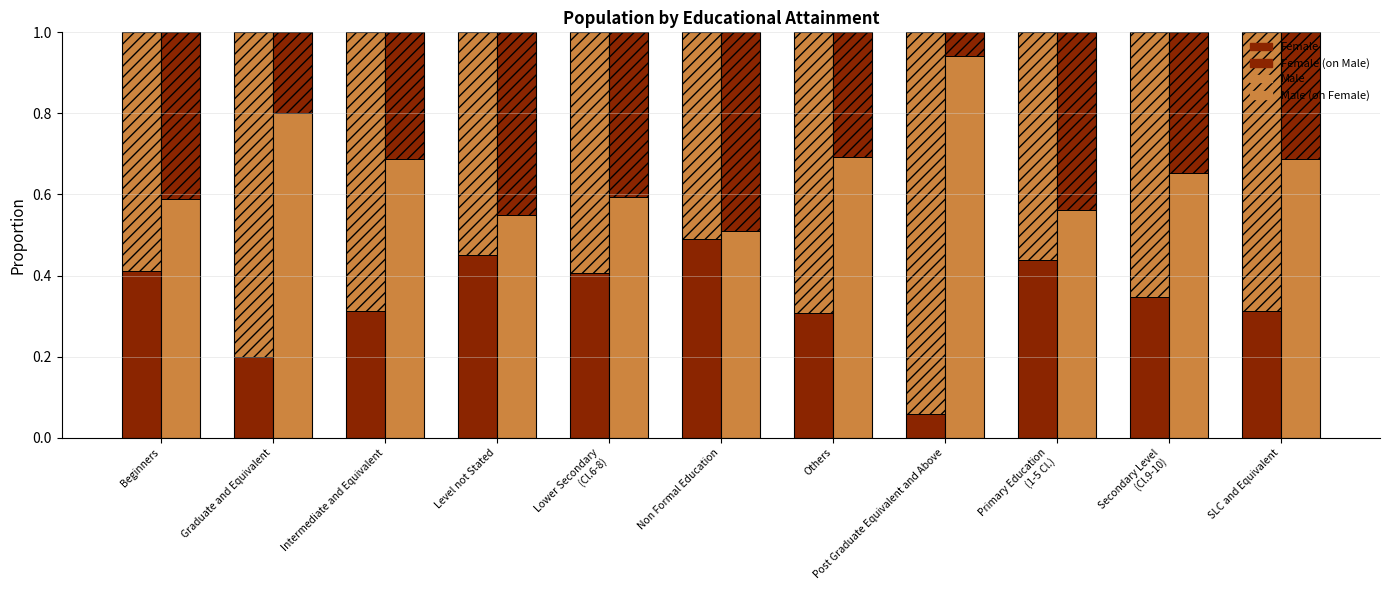

The Female series shows 0.3 at Intermediate and Equivalent. True or false?

True